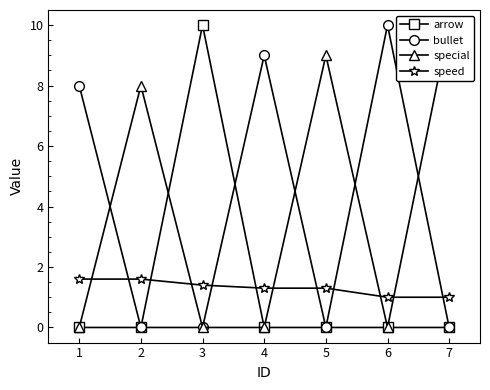

Read the speed value at 7.

1.0